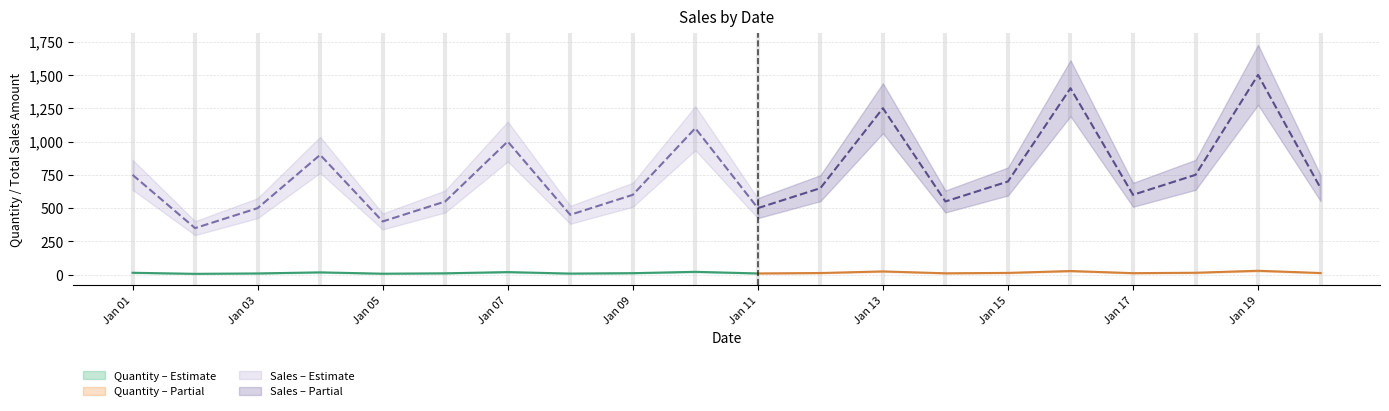

What is the value of the Total Sales Amount point at the 19th from the left?

1500